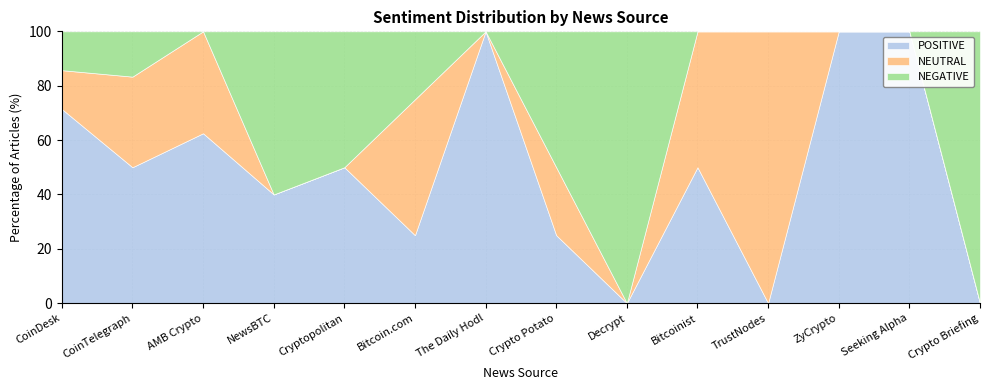

Which has a higher value, Crypto Briefing or NewsBTC?

NewsBTC